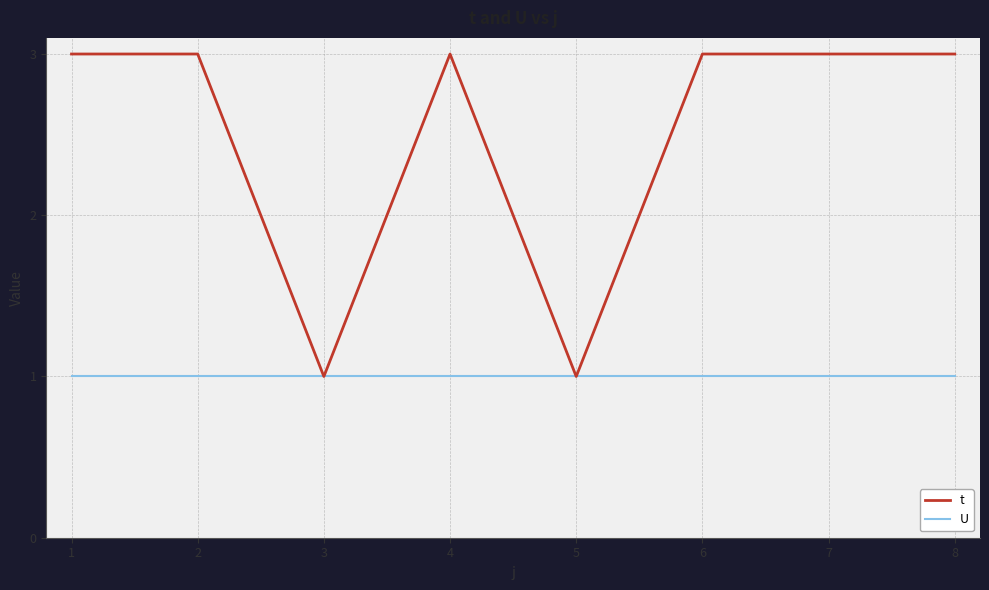

Rank the series by their average value, from highest to lowest.

t, U